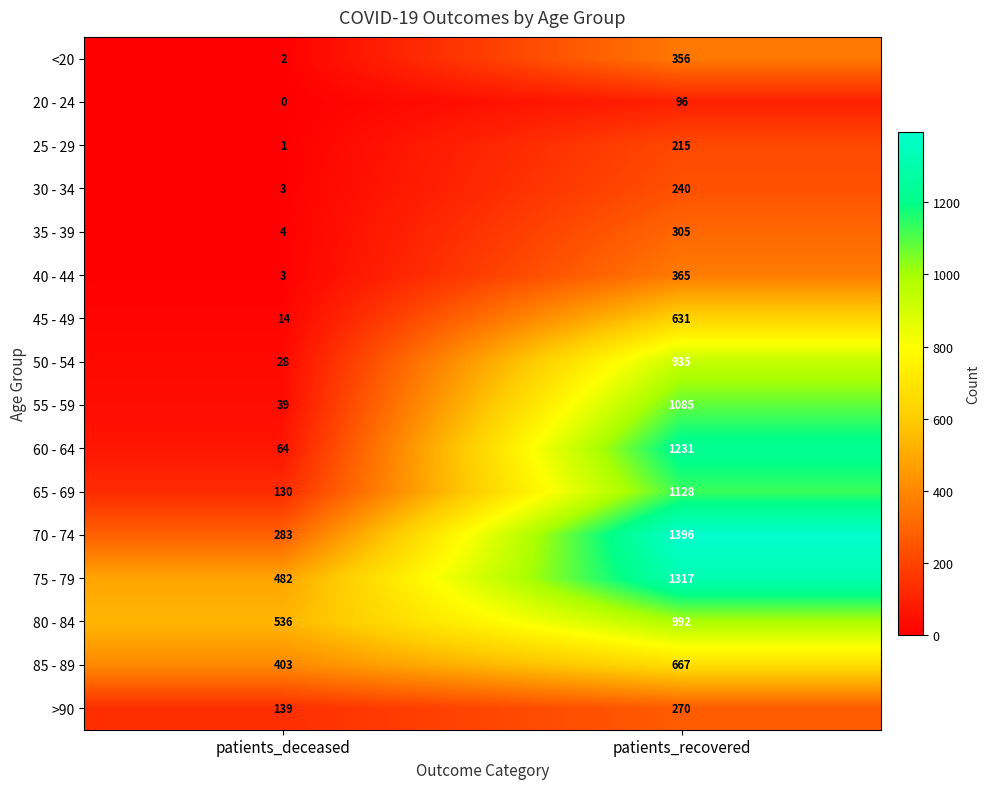

Rank the series by their maximum value, from highest to lowest.

70 - 74, 75 - 79, 60 - 64, 65 - 69, 55 - 59, 80 - 84, 50 - 54, 85 - 89, 45 - 49, 40 - 44, <20, 35 - 39, >90, 30 - 34, 25 - 29, 20 - 24